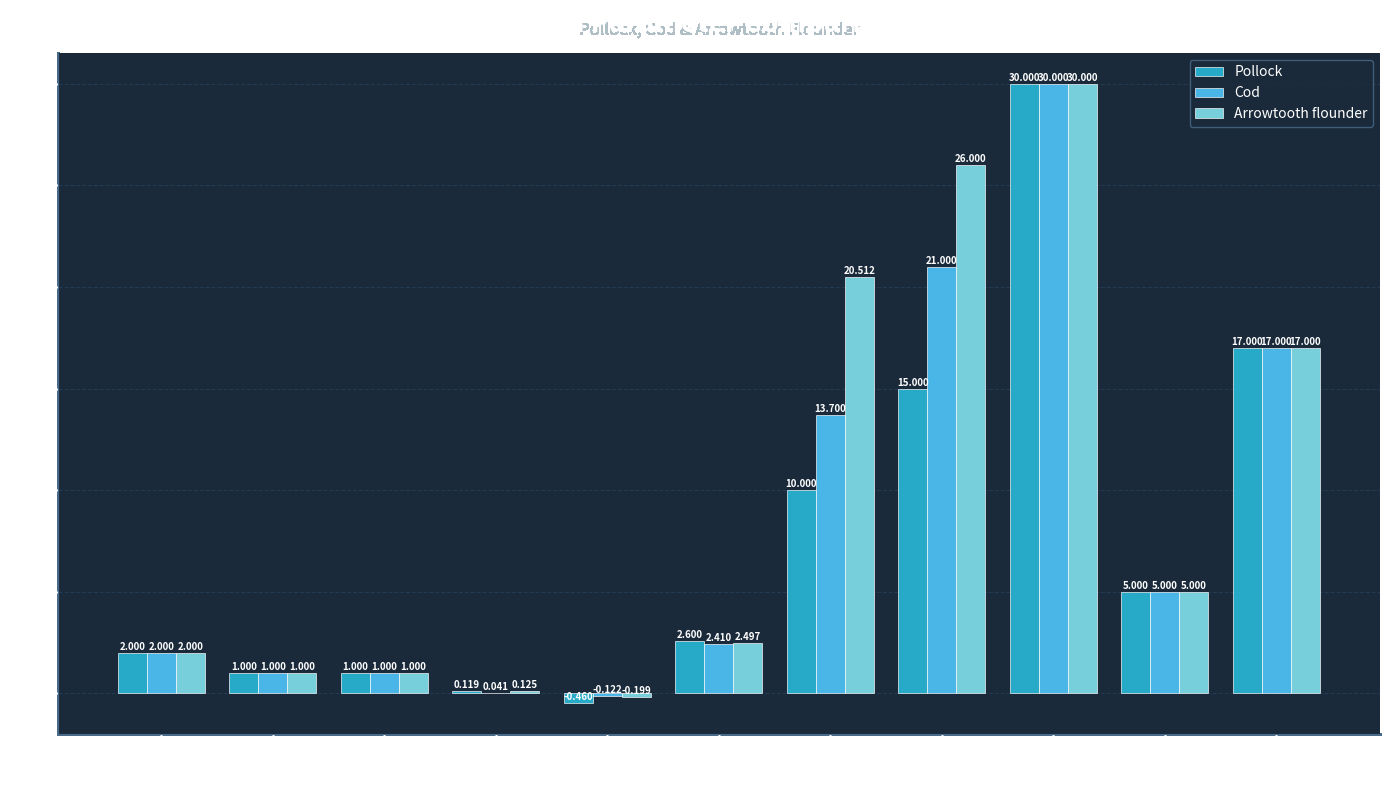

Are the bars horizontal?

No